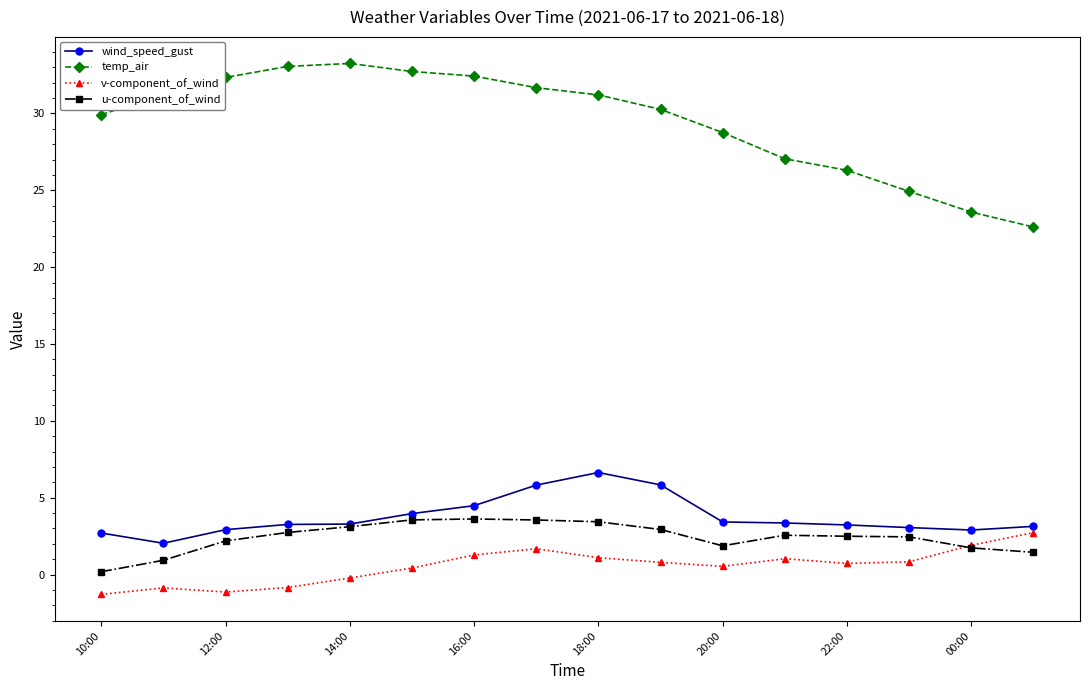

What is the maximum value for wind_speed_gust?

6.6